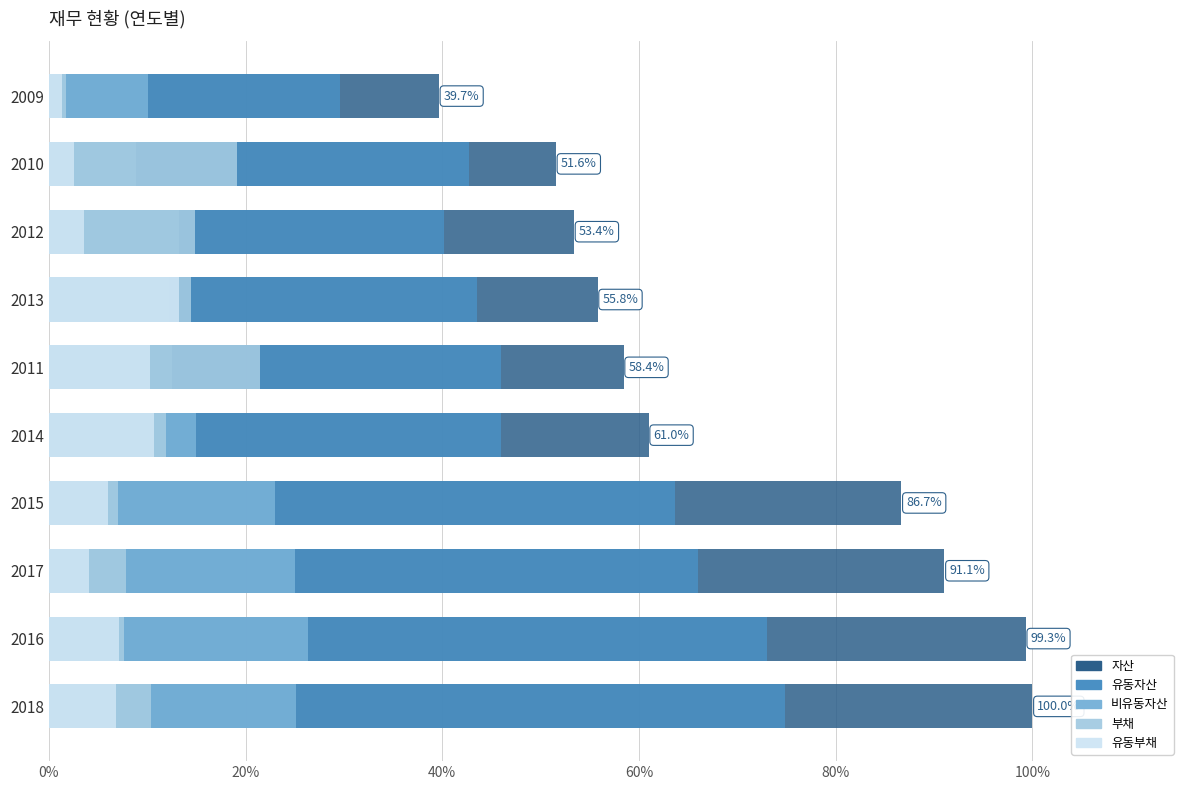

True or false: 유동부채 has a value of 11.7 at 2016.

False